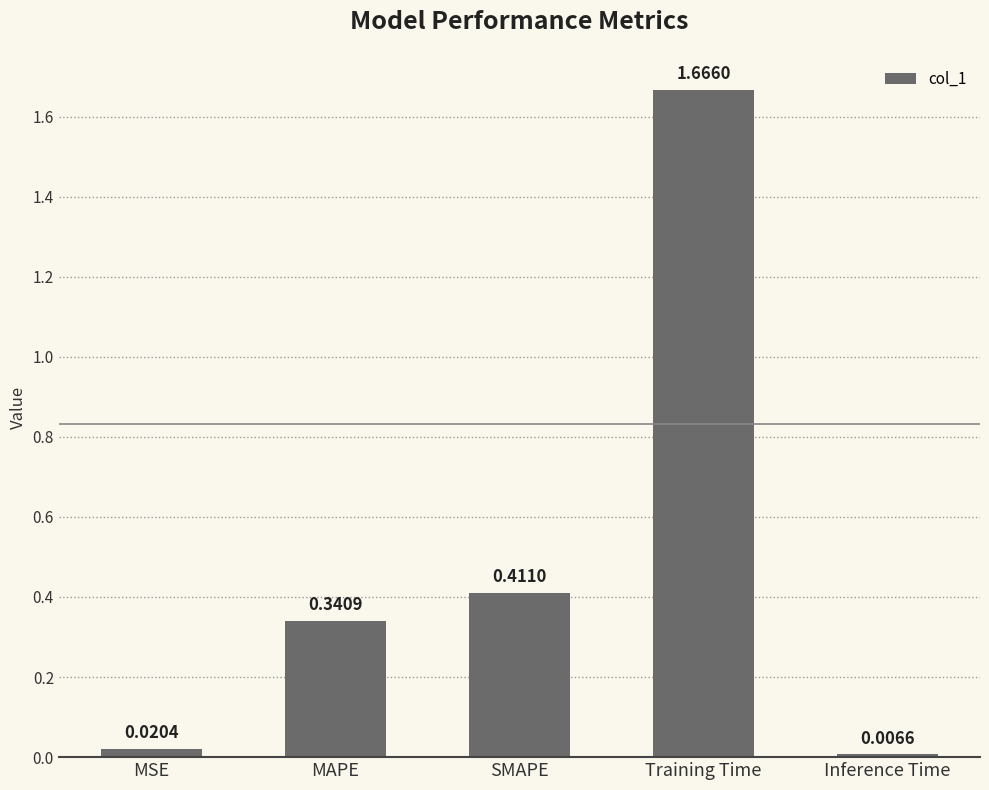

What is the label of the 1st bar from the right?

Inference Time